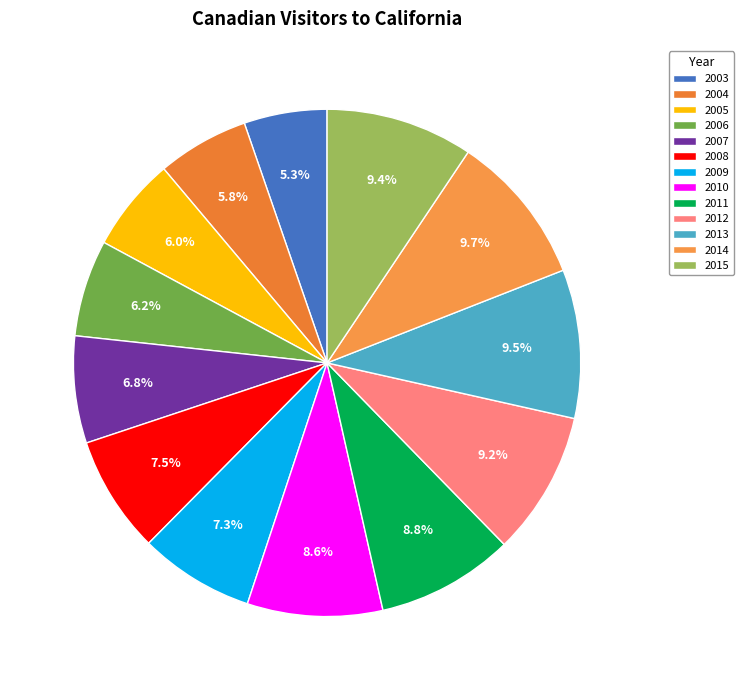

Is there any slice that represents more than half of the pie?

No